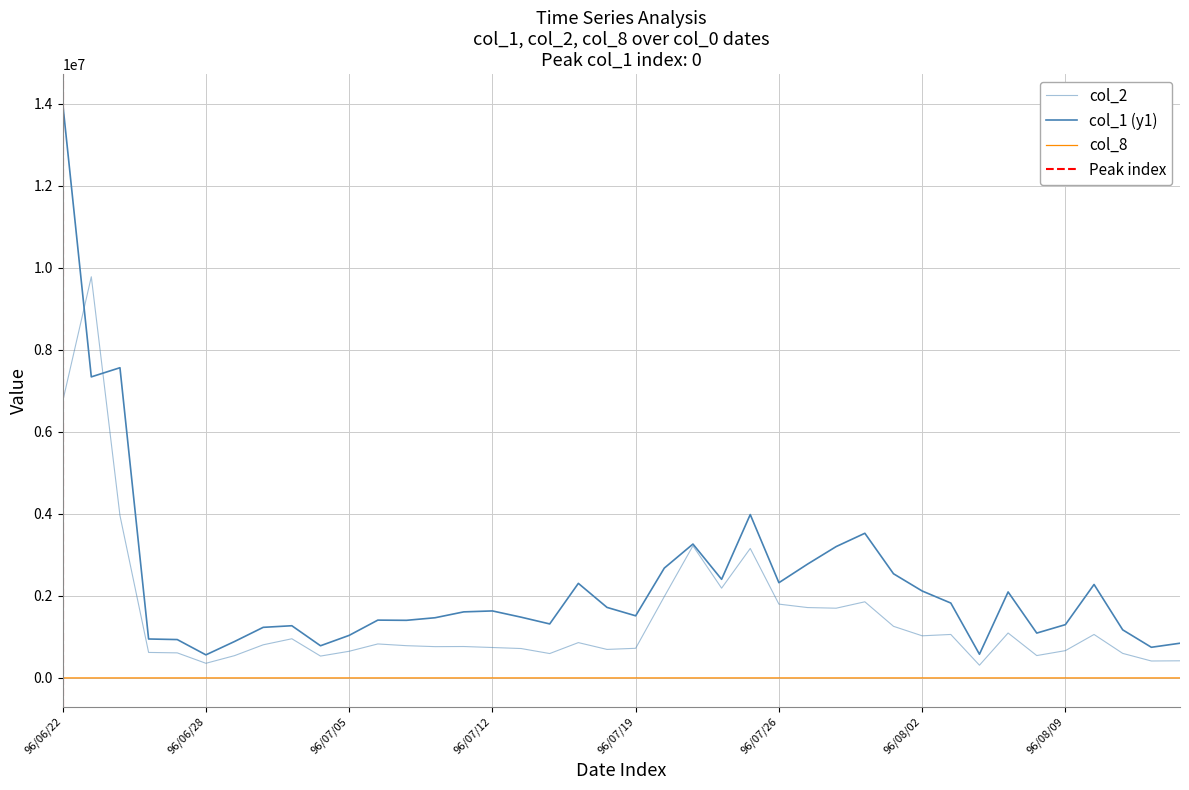

What position from the left is 96/07/12?

16